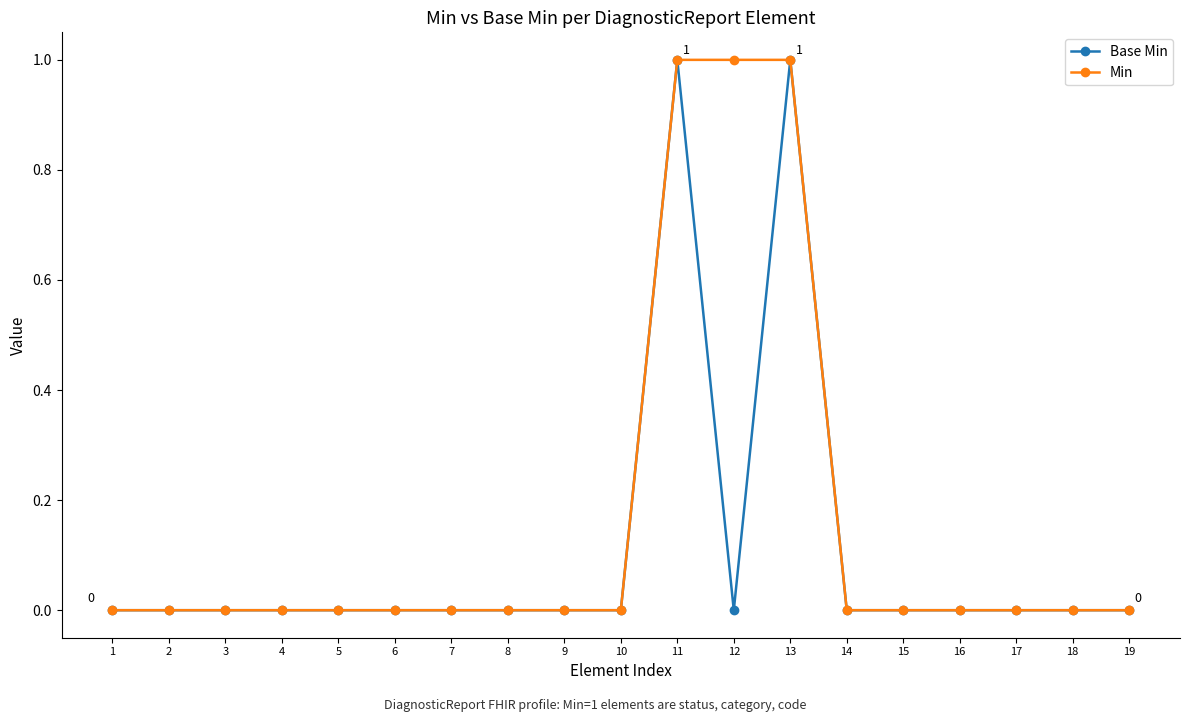

Rank the series by their average value, from highest to lowest.

Min, Base Min